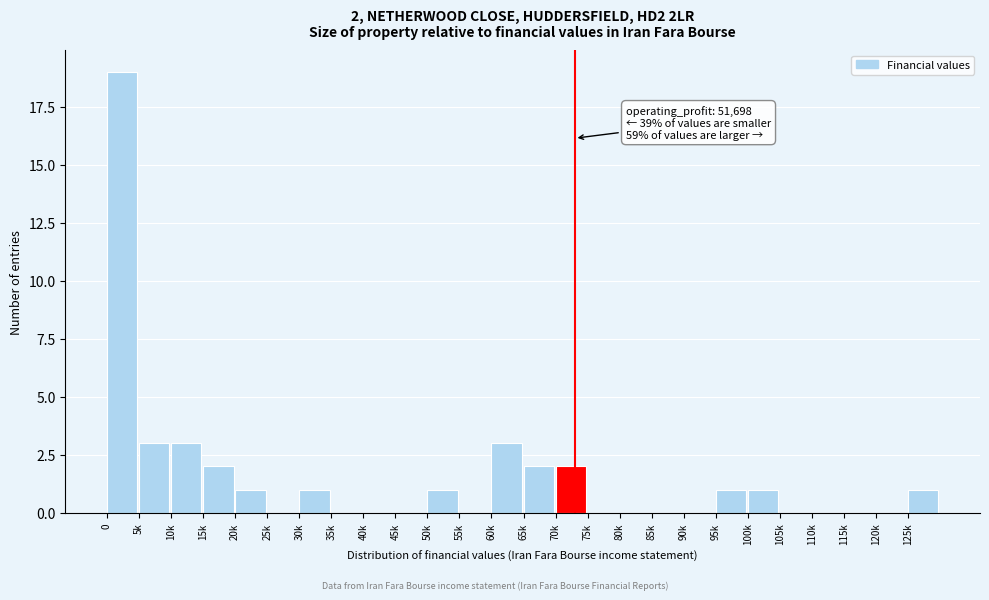

Reading left to right, list all the values displayed in this chart.

0=19	5k=3	10k=3	15k=2	20k=1	25k=0	30k=1	35k=0	40k=0	45k=0	50k=1	55k=0	60k=3	65k=2	70k=2	75k=0	80k=0	85k=0	90k=0	95k=1	100k=1	105k=0	110k=0	115k=0	120k=0	125k=1